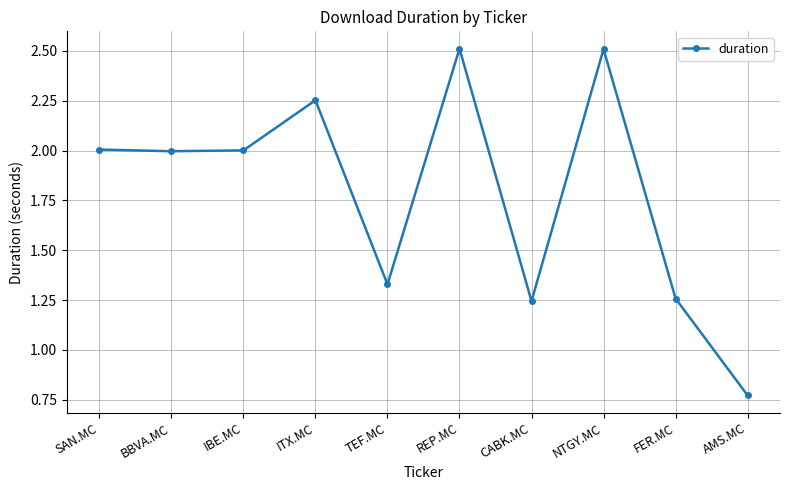

Read the value at REP.MC.

2.5